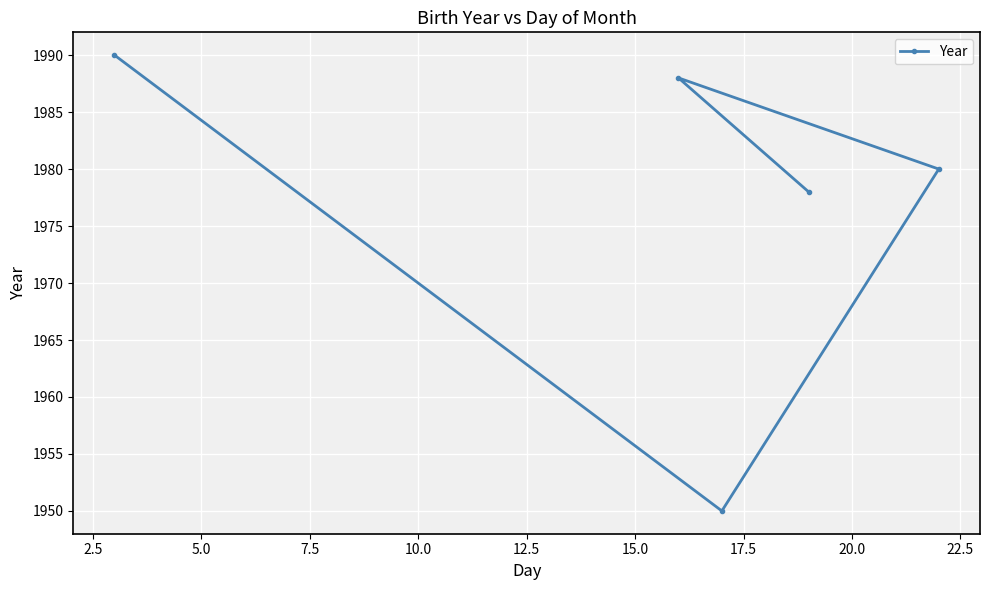

What is the average value?

1977